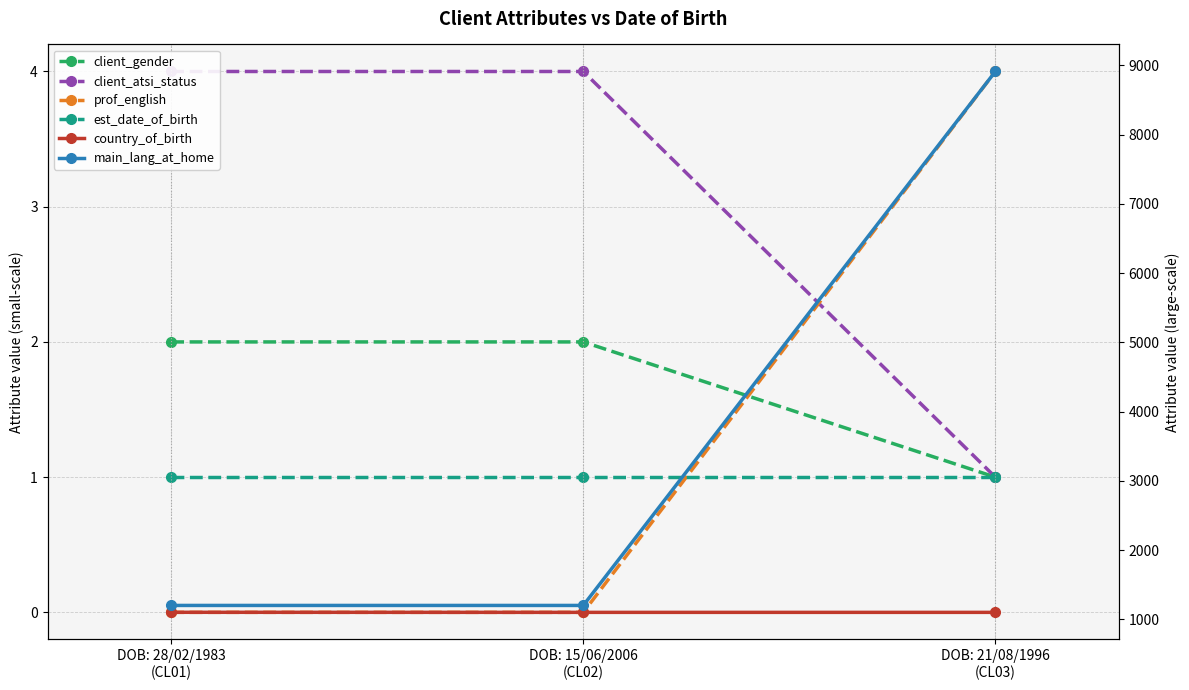

Reading left to right, list all the values displayed in this chart.

client_gender: DOB: 28/02/1983
(CL01)=2	DOB: 15/06/2006
(CL02)=2	DOB: 21/08/1996
(CL03)=1
client_atsi_status: DOB: 28/02/1983
(CL01)=4	DOB: 15/06/2006
(CL02)=4	DOB: 21/08/1996
(CL03)=1
prof_english: DOB: 28/02/1983
(CL01)=0	DOB: 15/06/2006
(CL02)=0	DOB: 21/08/1996
(CL03)=4
est_date_of_birth: DOB: 28/02/1983
(CL01)=1	DOB: 15/06/2006
(CL02)=1	DOB: 21/08/1996
(CL03)=1
country_of_birth: DOB: 28/02/1983
(CL01)=1102	DOB: 15/06/2006
(CL02)=1101	DOB: 21/08/1996
(CL03)=1101
main_lang_at_home: DOB: 28/02/1983
(CL01)=1201	DOB: 15/06/2006
(CL02)=1201	DOB: 21/08/1996
(CL03)=8911